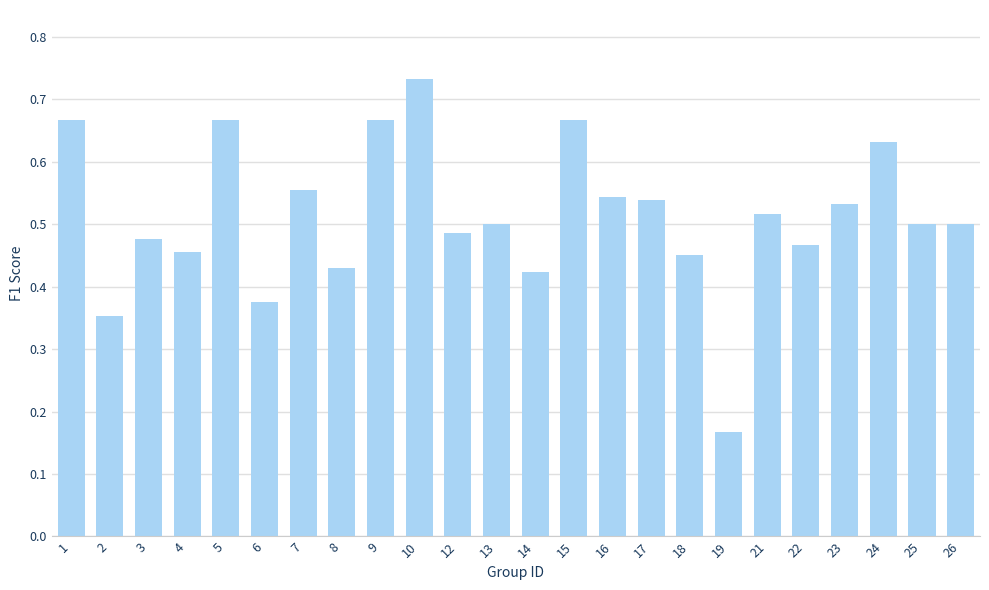

What is the difference between the values at 24 and 2?

0.3